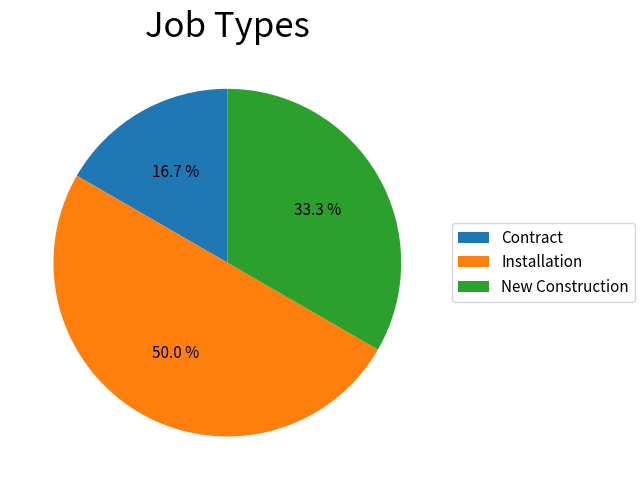

Rank the categories by value from highest to lowest.

Installation, New Construction, Contract